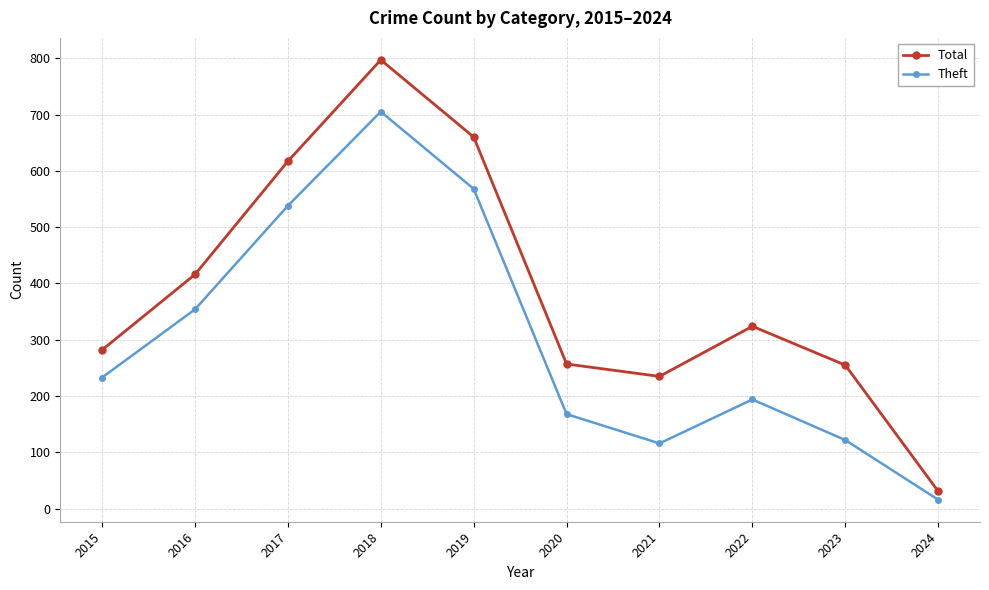

Where is Total nearest to the value 414?

2016